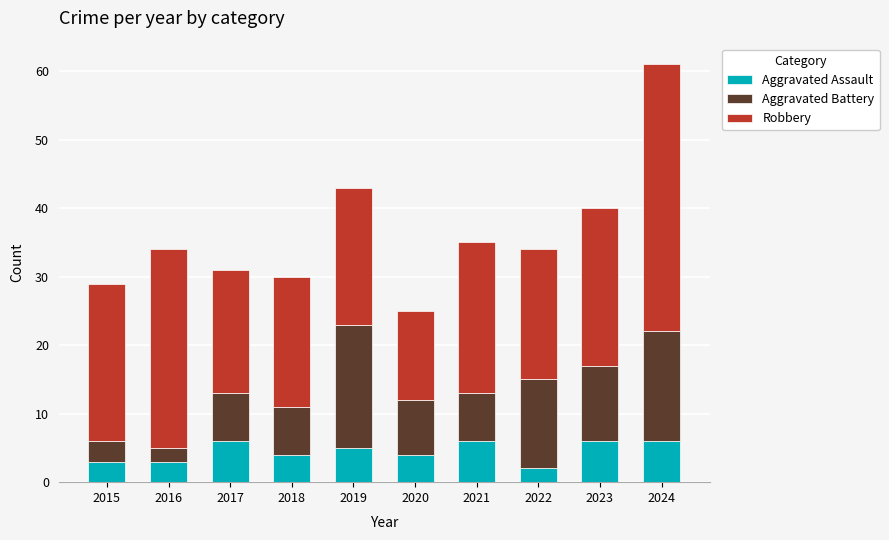

How many categories are shown in the chart?

10